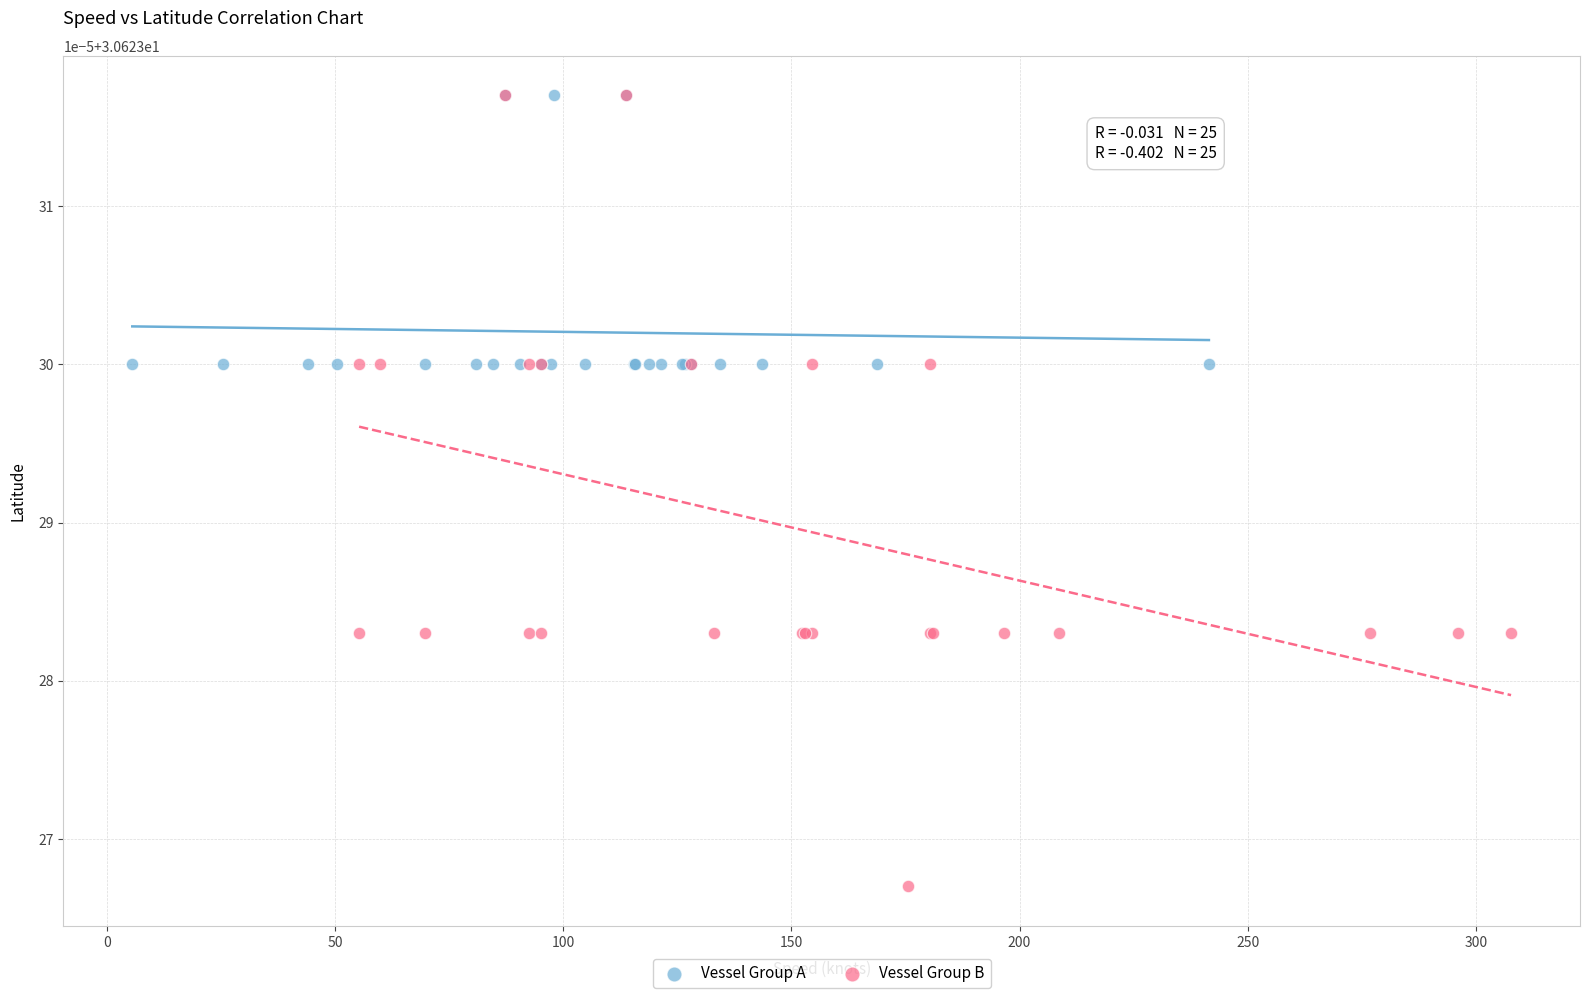

What are all the series names shown in the legend?

Vessel Group A, Vessel Group B